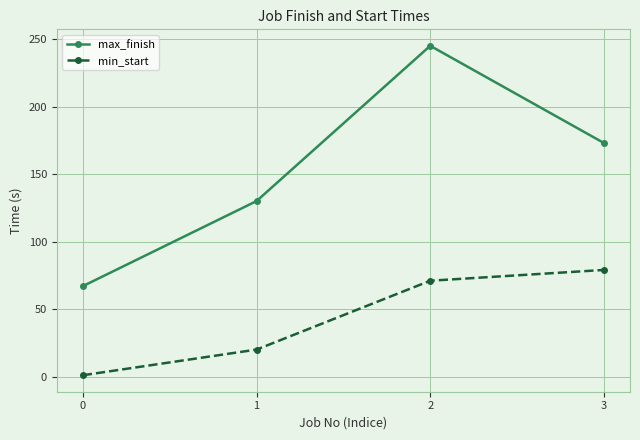

Which series has the widest spread of values?

max_finish